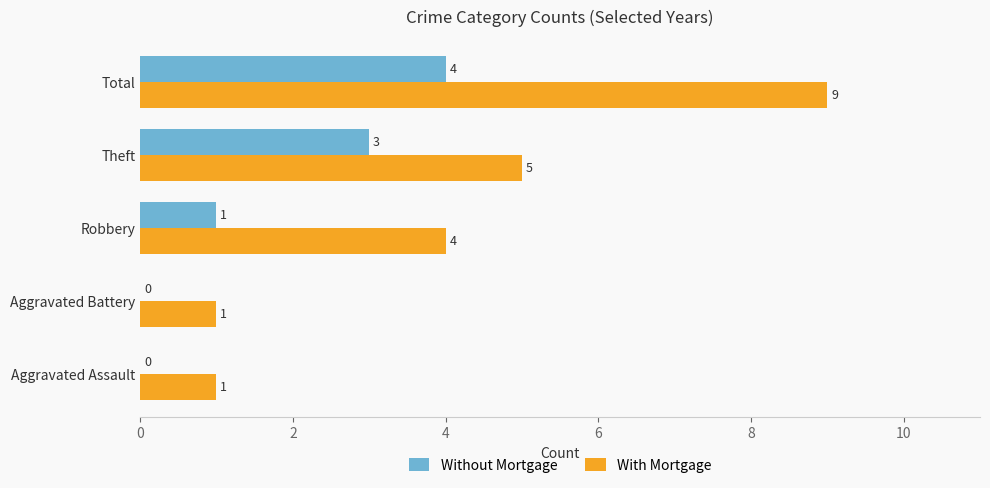

Which series has the largest total across all categories?

With Mortgage